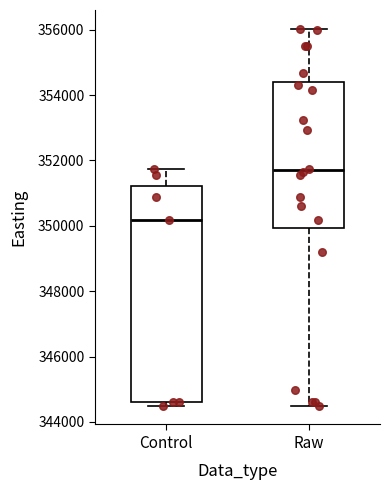

Which box's median line is the lowest?

Control